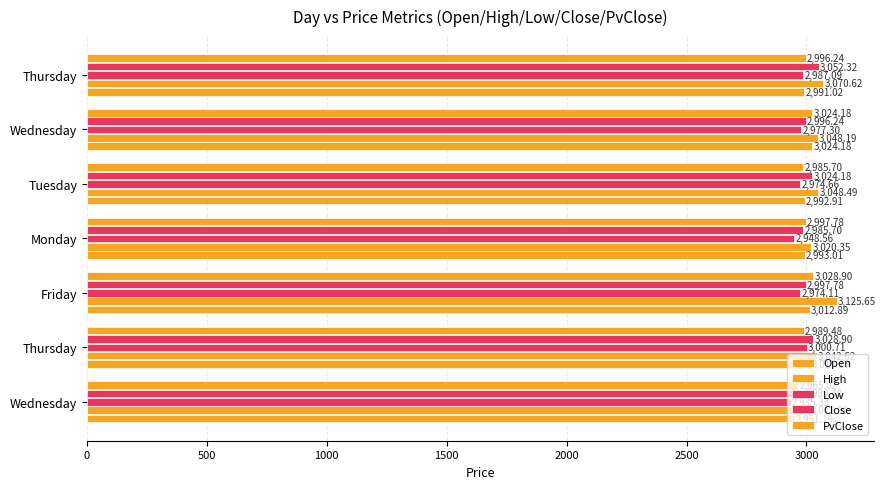

Reading right to left, extract all data points from this chart.

Open: 2991.0	3024.2	2992.9	2993.0	3012.9	3015.2	2951.2
High: 3070.6	3048.2	3048.5	3020.3	3125.7	3042.6	3013.0
Low: 2987.1	2977.3	2974.7	2948.6	2974.1	3000.7	2935.3
Close: 3052.3	2996.2	3024.2	2985.7	2997.8	3028.9	2989.5
PvClose: 2996.2	3024.2	2985.7	2997.8	3028.9	2989.5	2965.0